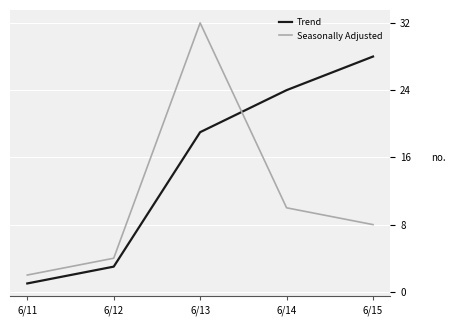

Is it true that Seasonally Adjusted equals 17 at 6/14?

False